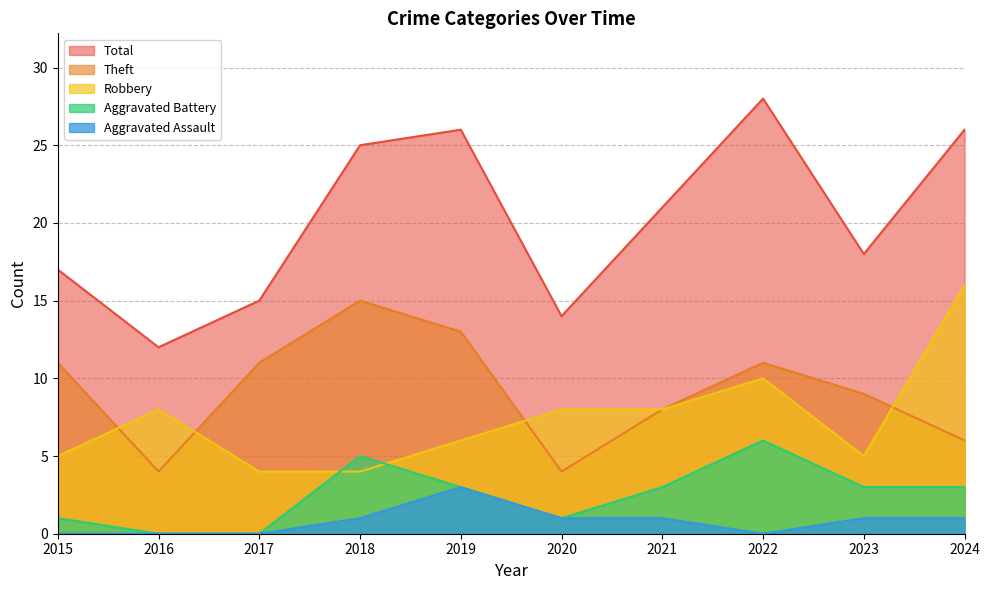

Count the Aggravated Assault values in the range 0 to 1.

9